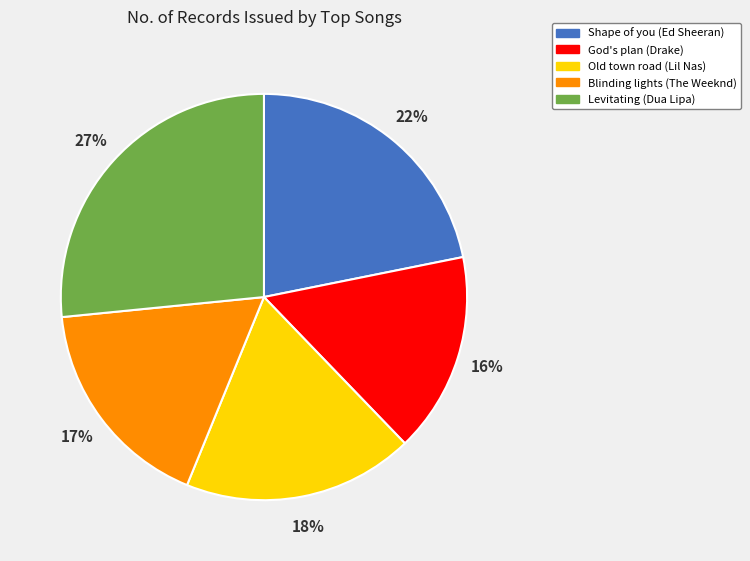

How many slices are in this pie chart?

5